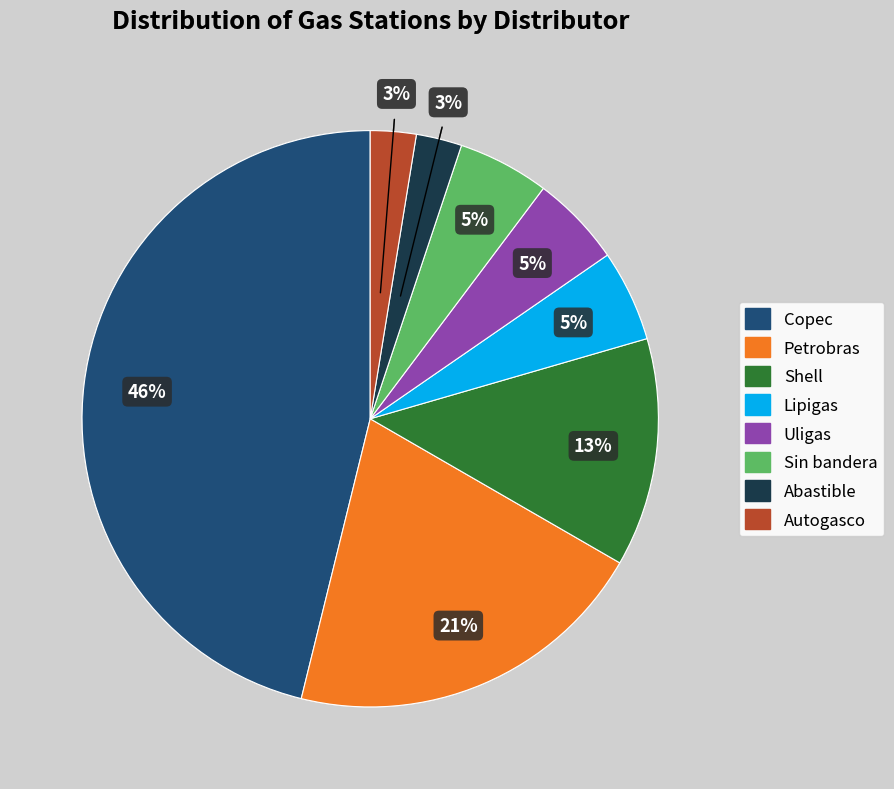

Is there a majority slice in this chart?

No